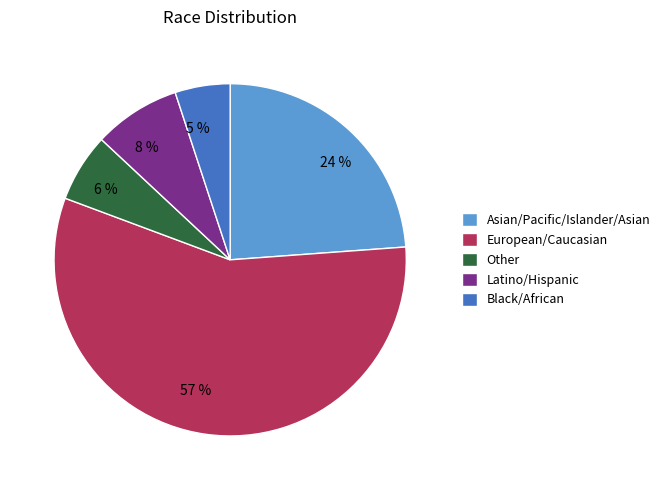

How many slices are in this pie chart?

5